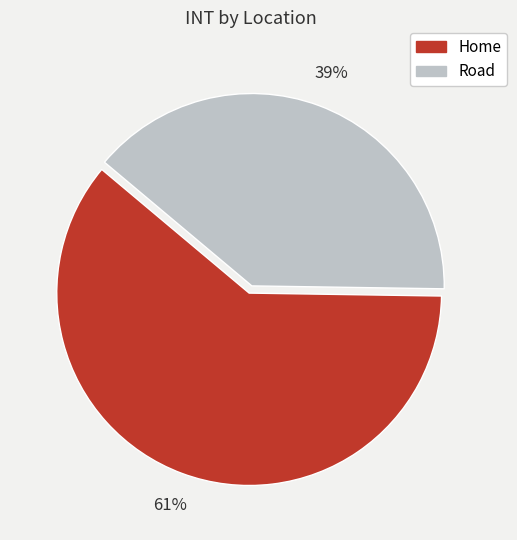

Combined, do Road and Home account for over 50%?

Yes